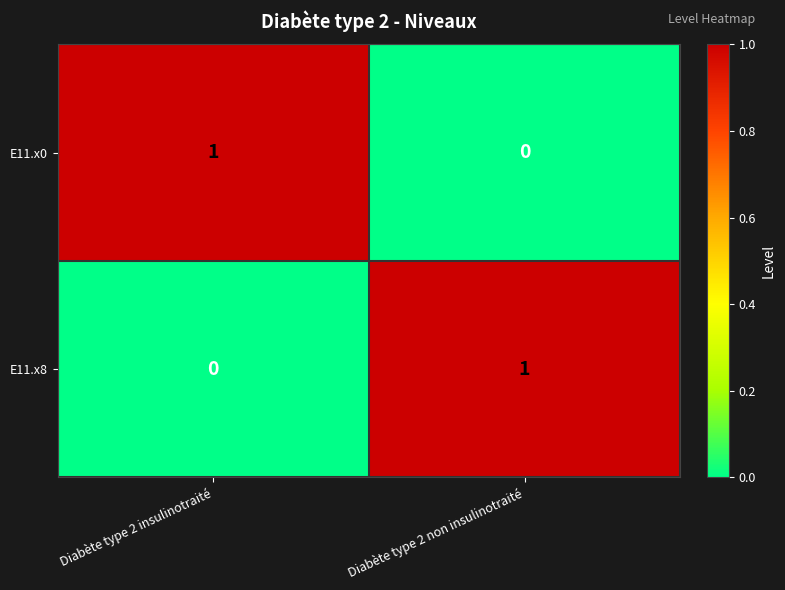

Rank the series at Diabète type 2 insulinotraité from highest to lowest value.

E11.x0, E11.x8